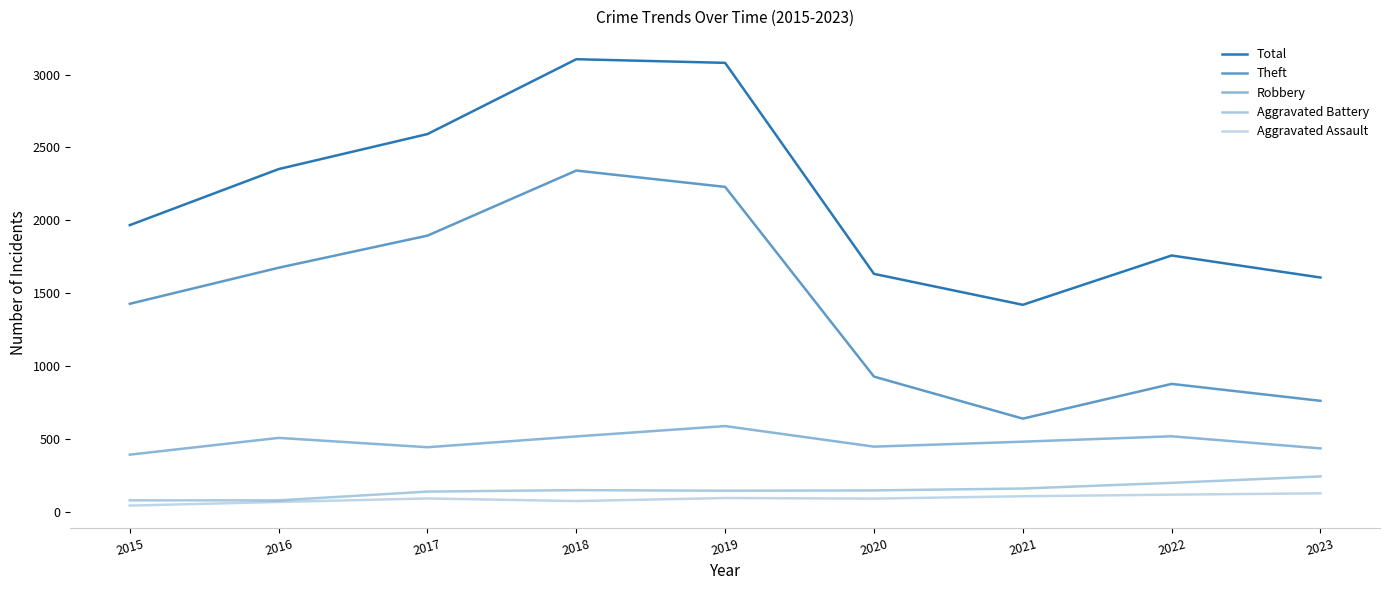

What is the sum of the Aggravated Assault values at 2021 and 2015?

156